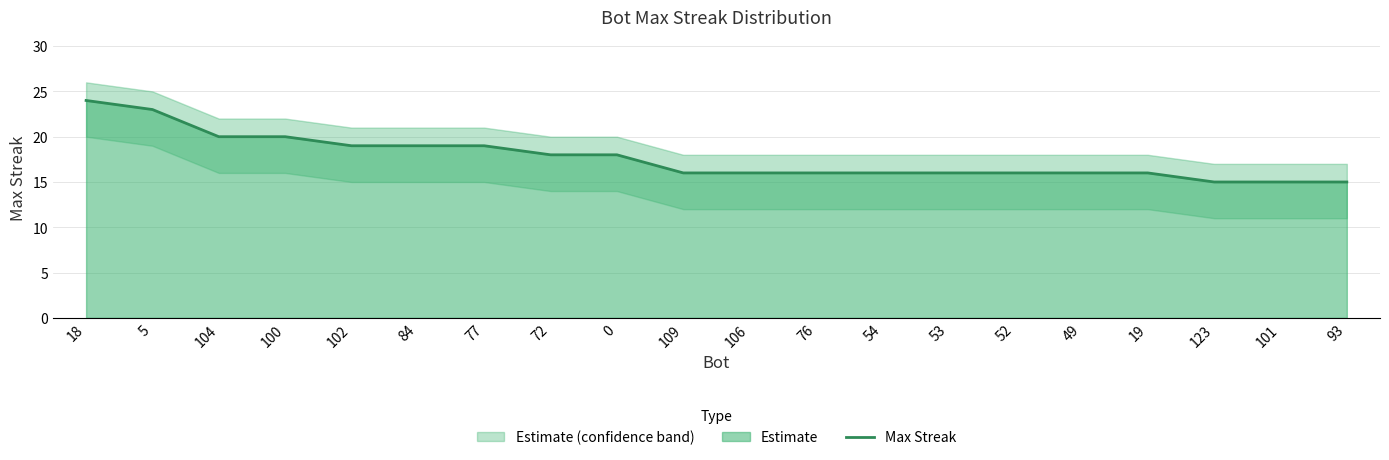

Reading right to left, what are all the values shown in this chart?

15	15	15	16	16	16	16	16	16	16	16	18	18	19	19	19	20	20	23	24